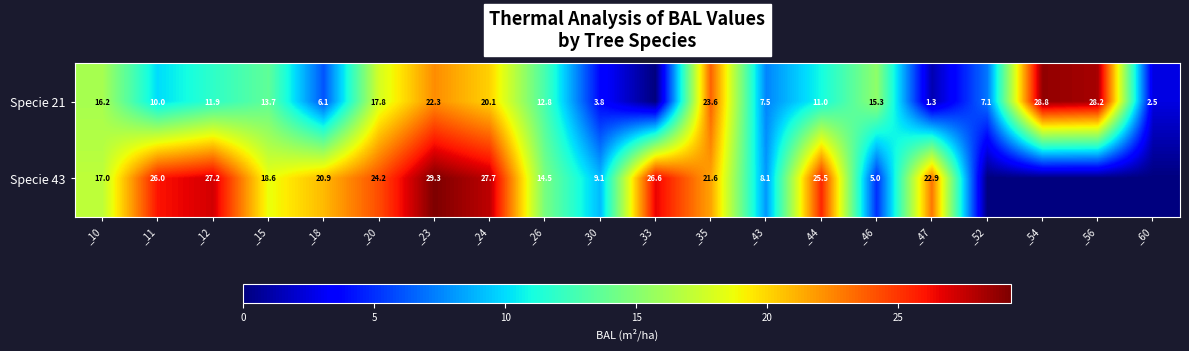

The value of Specie 43 at _33 is 10.1. True or false?

False